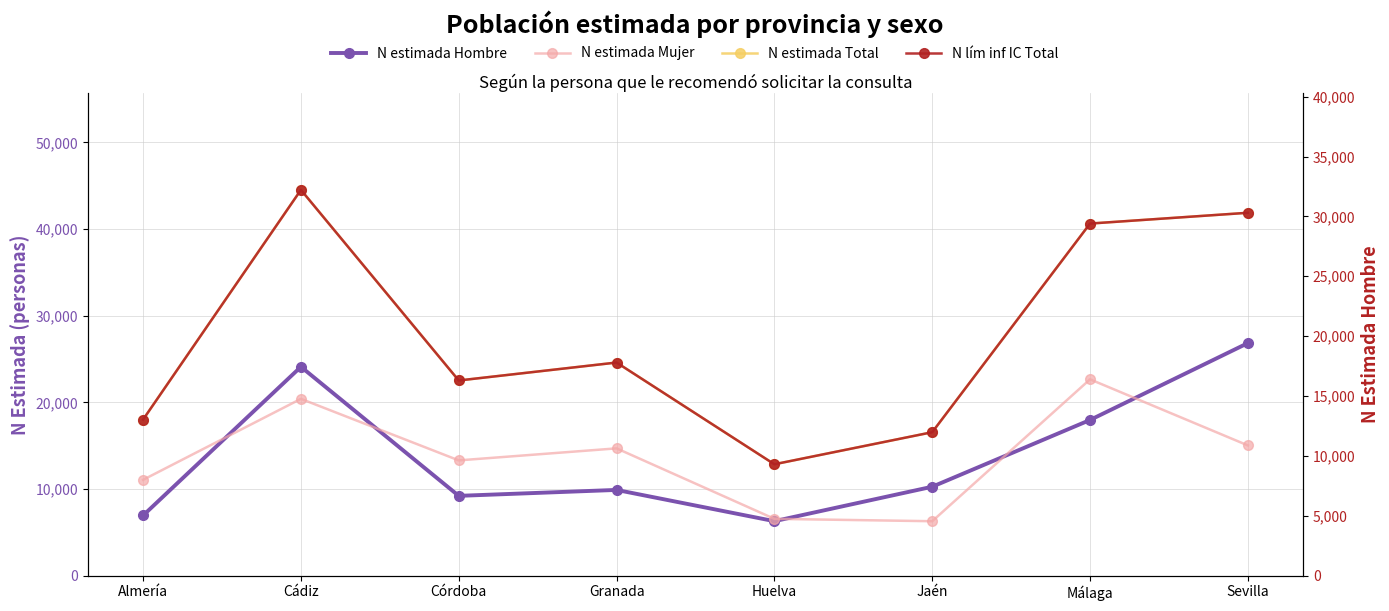

At which label is N estimada Hombre closest to 16571?

Málaga